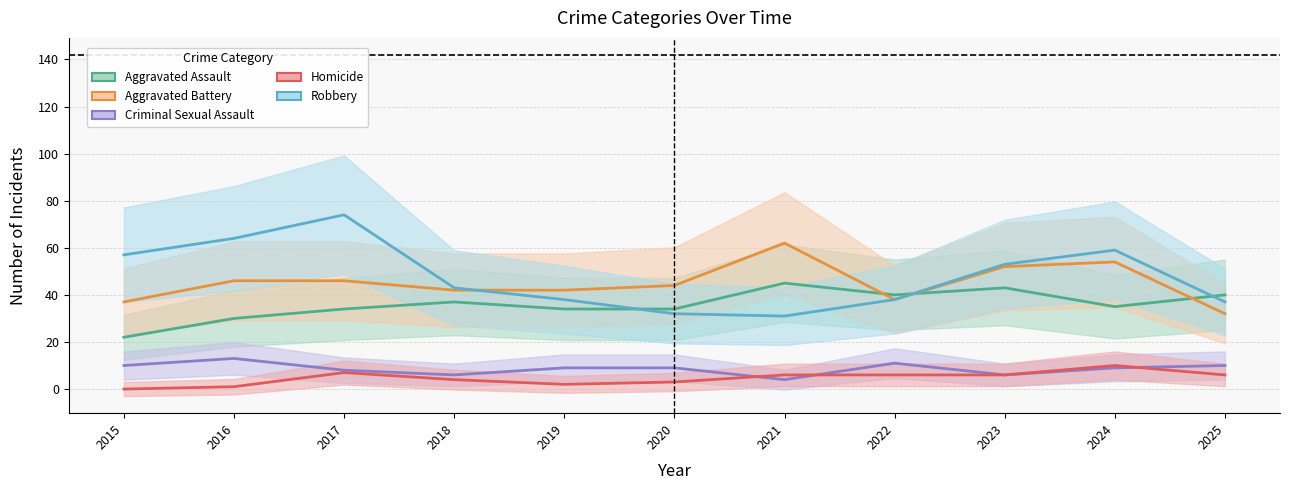

The Robbery series shows 113 at 2017. True or false?

False